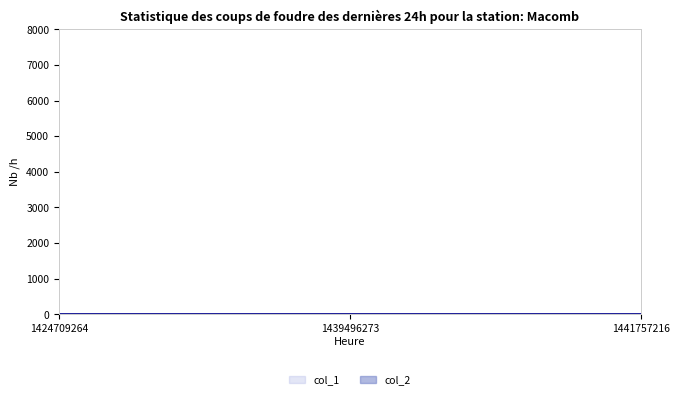

At which label is the value closest to 1?

1439496273